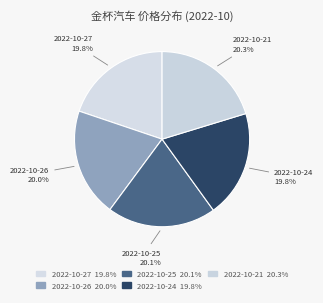

The 2022-10-25 slice represents 9% of the pie. True or false?

False